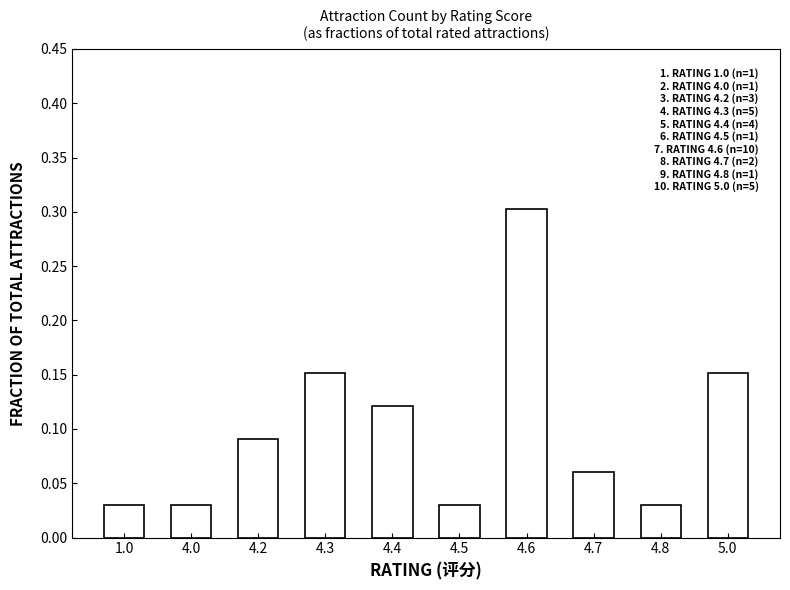

What is the sum of all values?

1.0